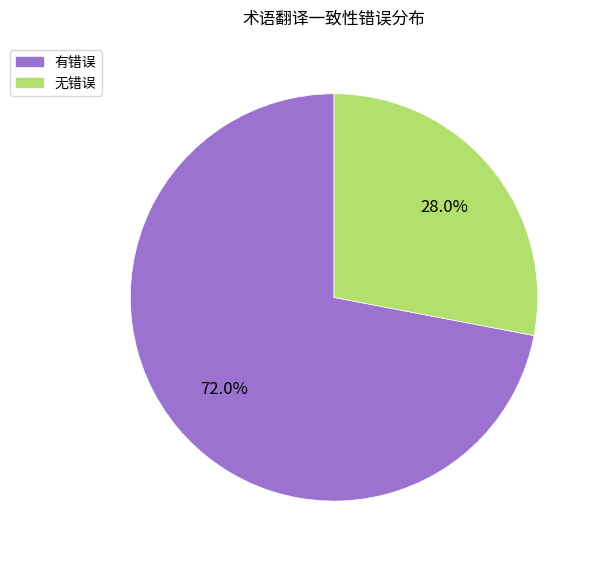

Rank the categories by value from highest to lowest.

有错误, 无错误